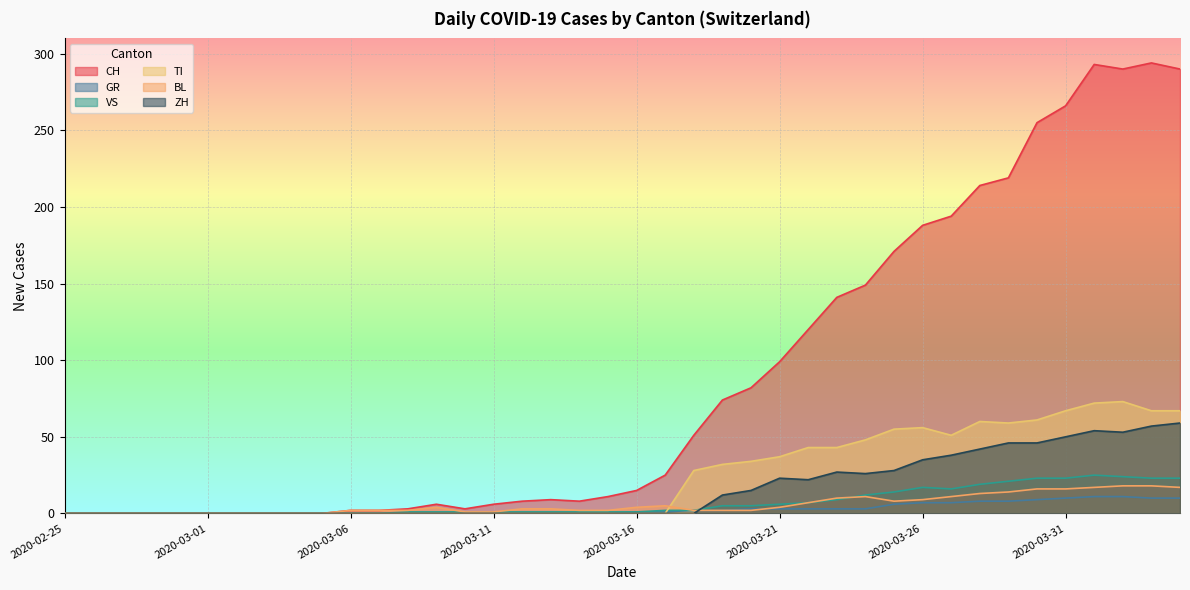

How many lines are shown in the chart?

6